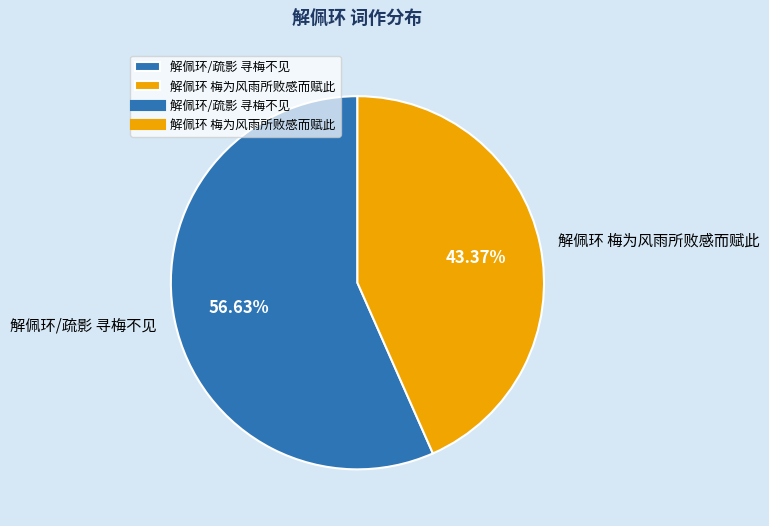

To the nearest percent, what is the average slice percentage?

50%